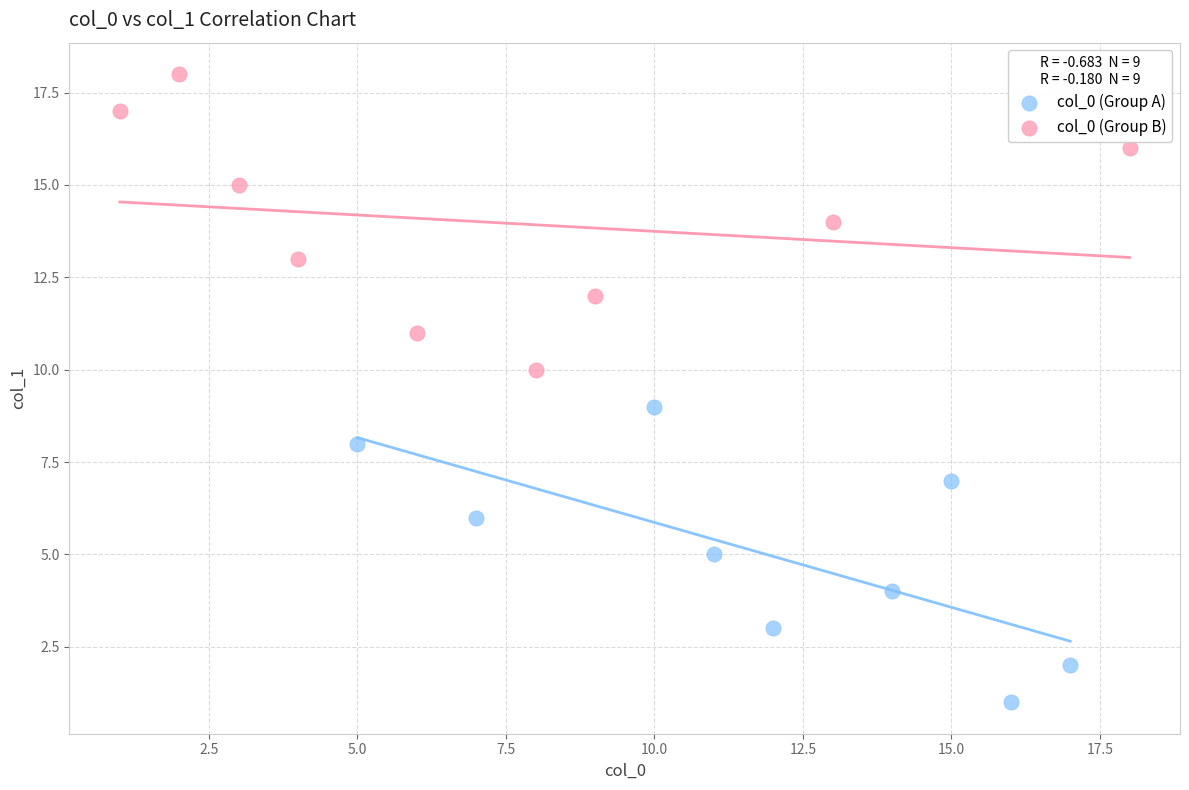

Which series contains the lowest Y value?

col_0 (Group A)